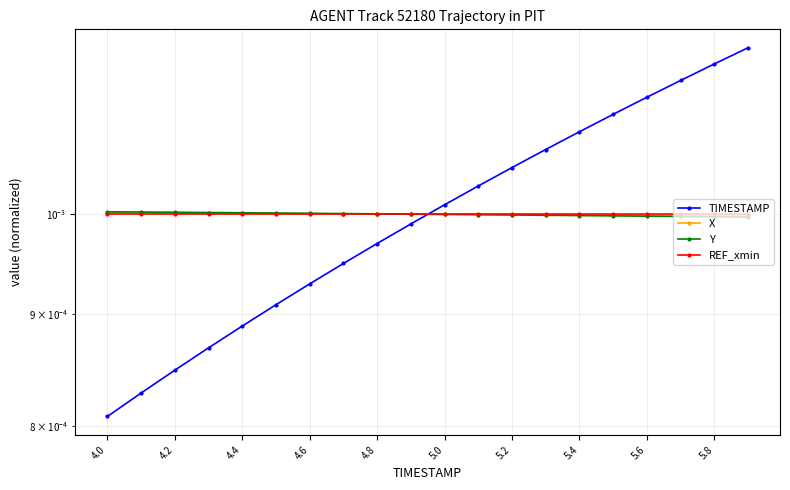

The REF_xmin series shows 0.0 at 4.8. True or false?

False